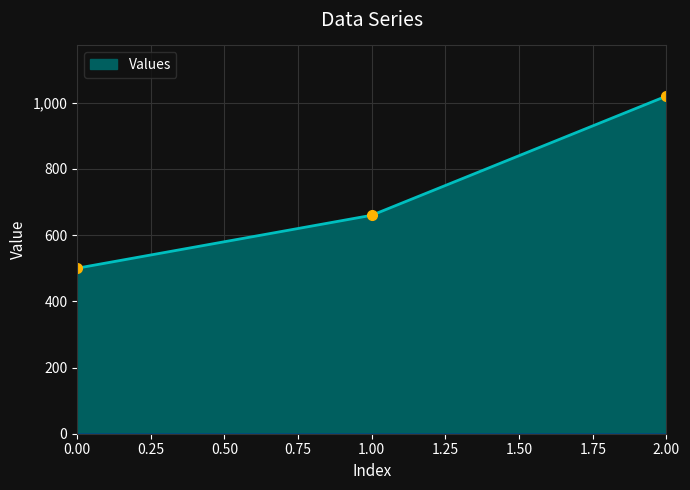

What is the approximate value at 1.00, to the nearest 50?

650